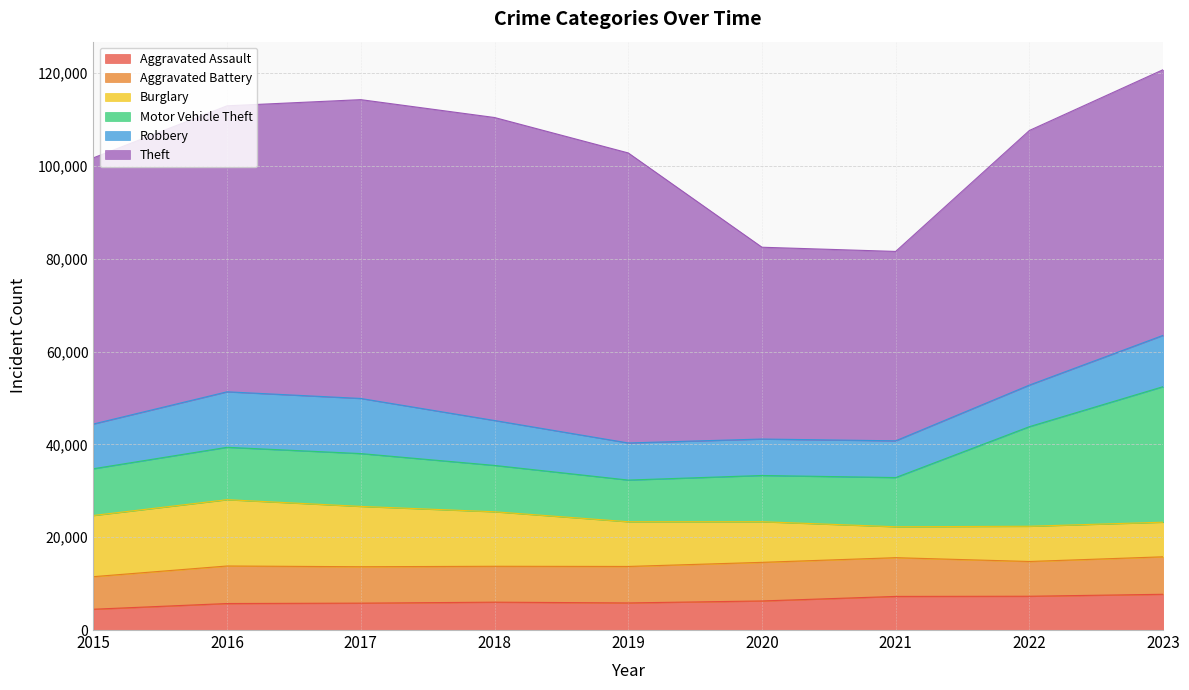

After their last crossing, which series has the higher values: Motor Vehicle Theft or Burglary?

Motor Vehicle Theft